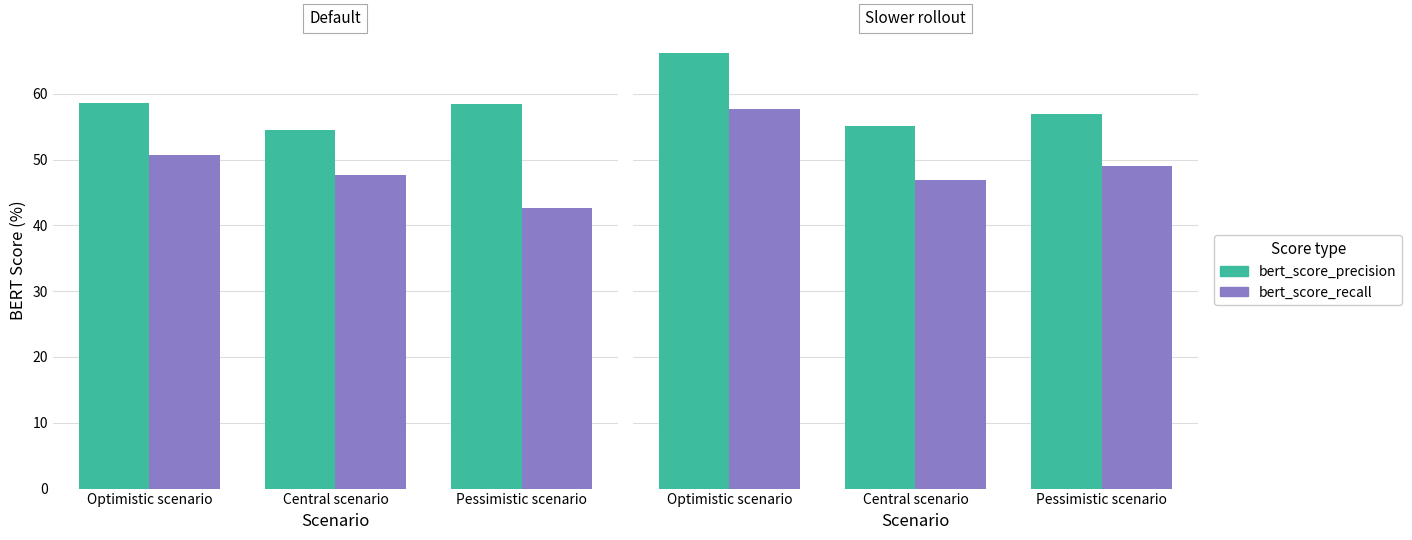

Rank the series at Pessimistic scenario from lowest to highest value.

bert_score_recall, bert_score_precision